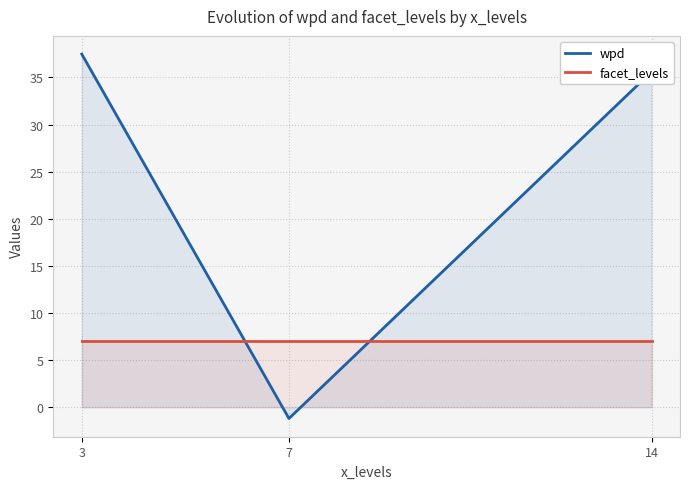

What is the spread (max minus min) of values at 14?

28.6